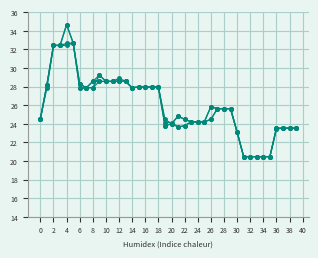

How many distinct data groups are displayed?

4